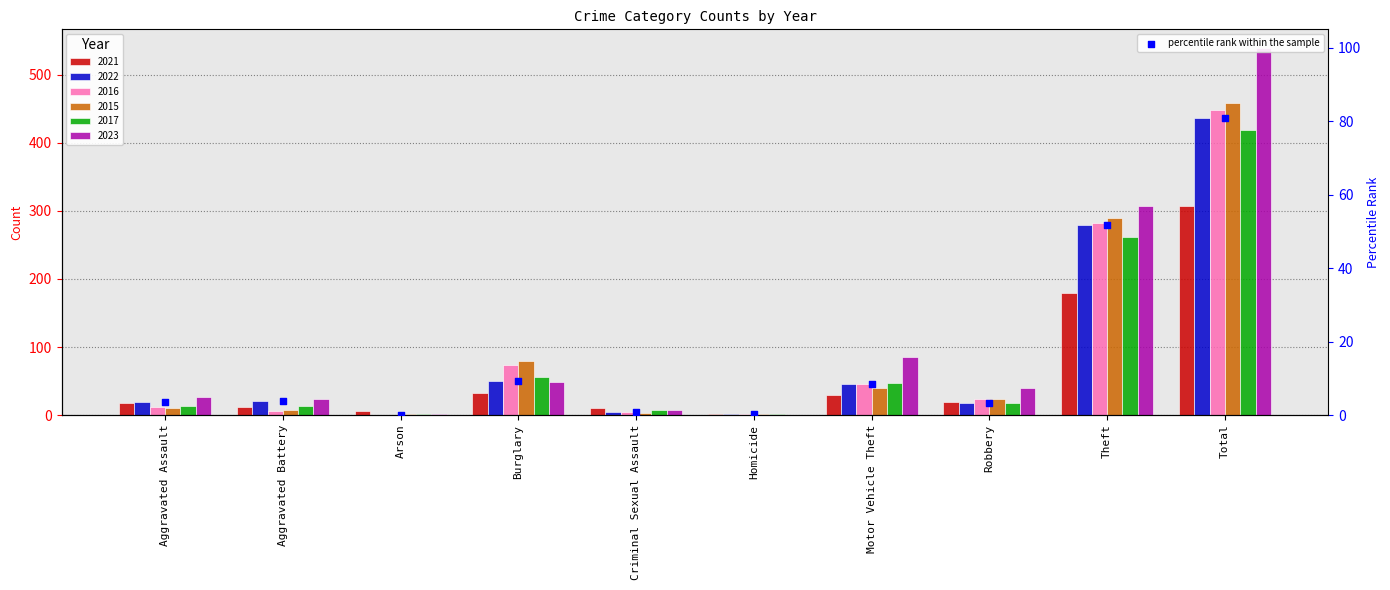

What is the change in value from Burglary to Homicide?

-9.1